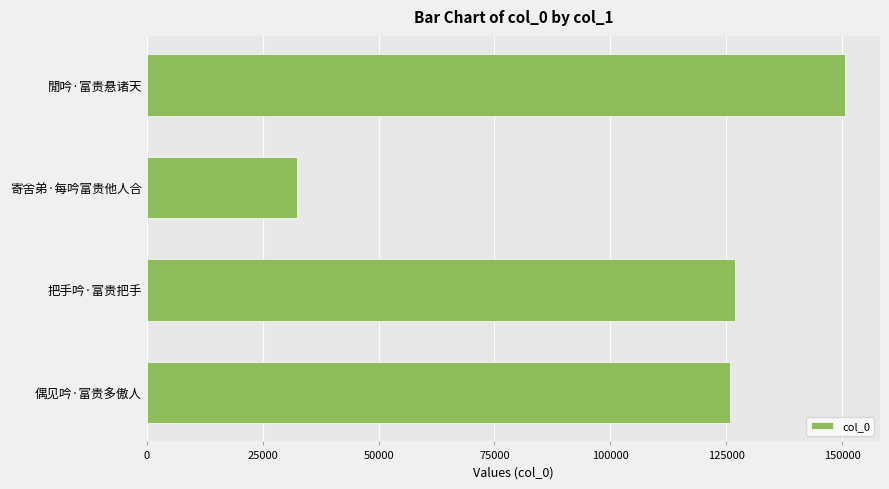

What is the change in value from 偶见吟·富贵多傲人 to 閒吟·富贵悬诸天?

+24804